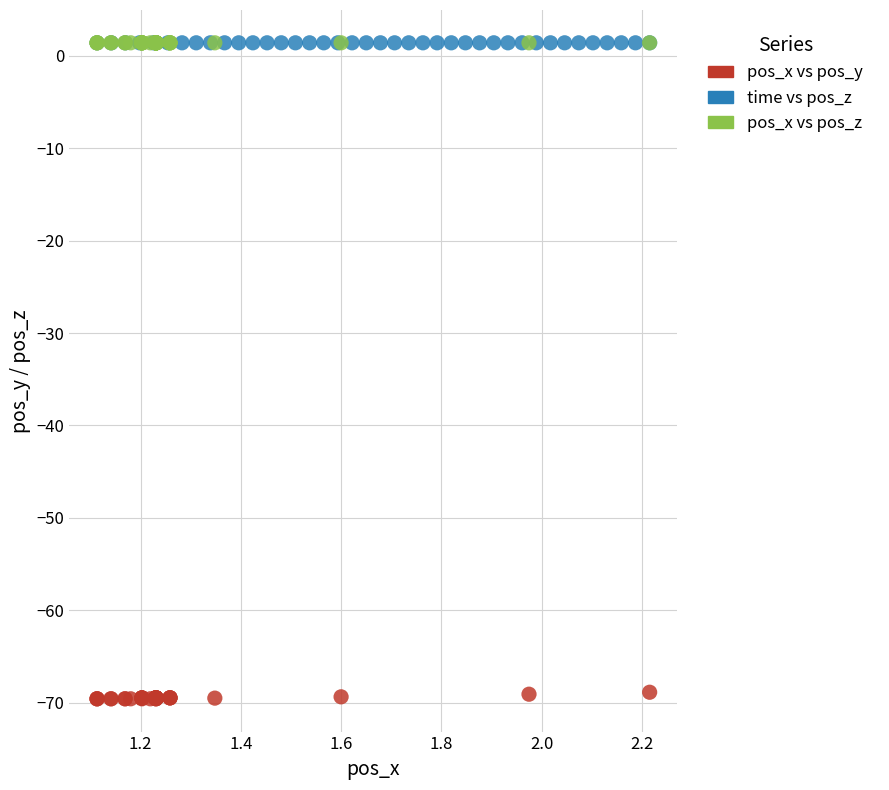

Which series contains the lowest Y value?

pos_x vs pos_y